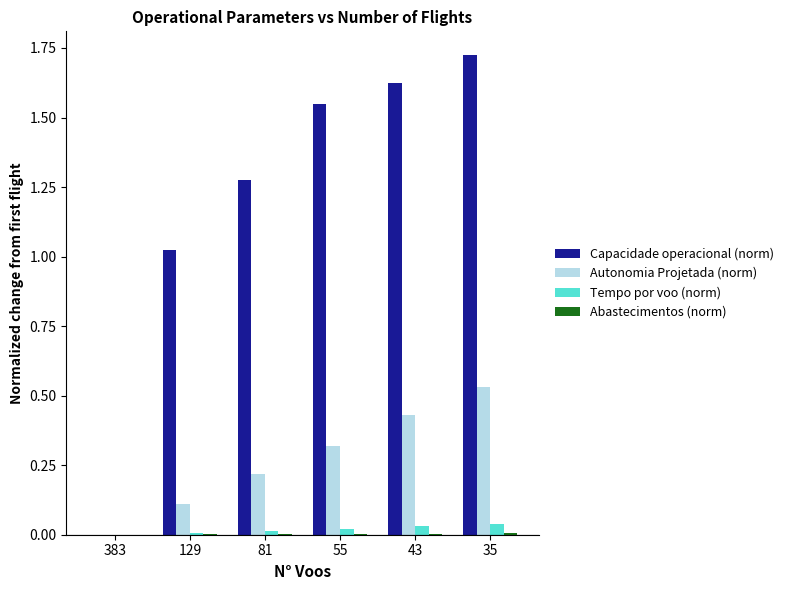

How many groups of bars are there?

6